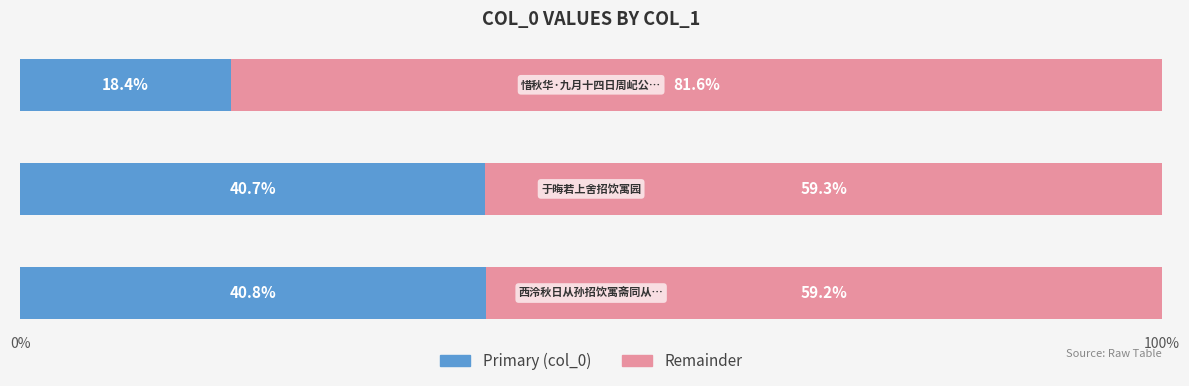

Count the number of data series in this chart.

2